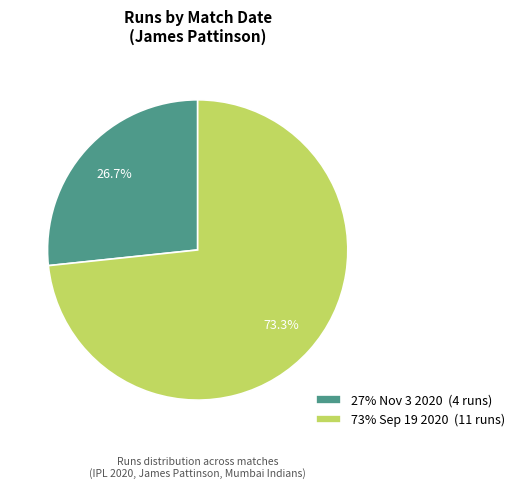

Is there any slice that represents more than half of the pie?

Yes